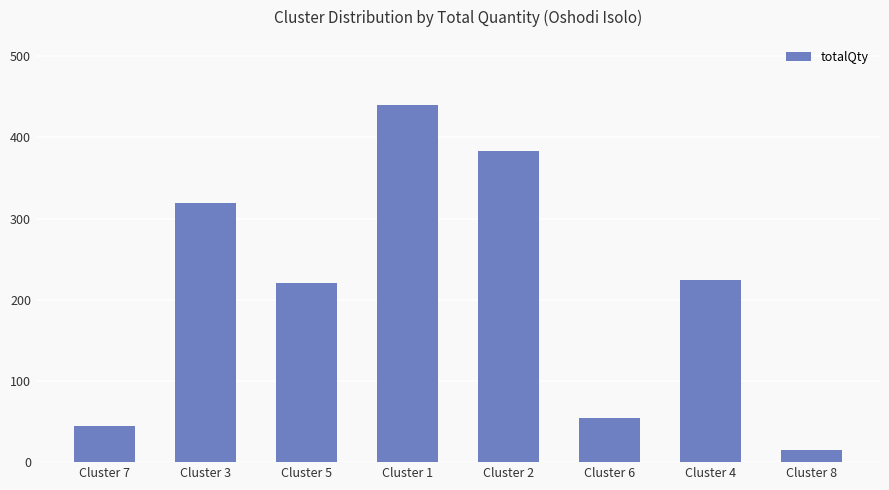

Reading right to left, list all the values displayed in this chart.

15	224	54	383	440	221	319	44